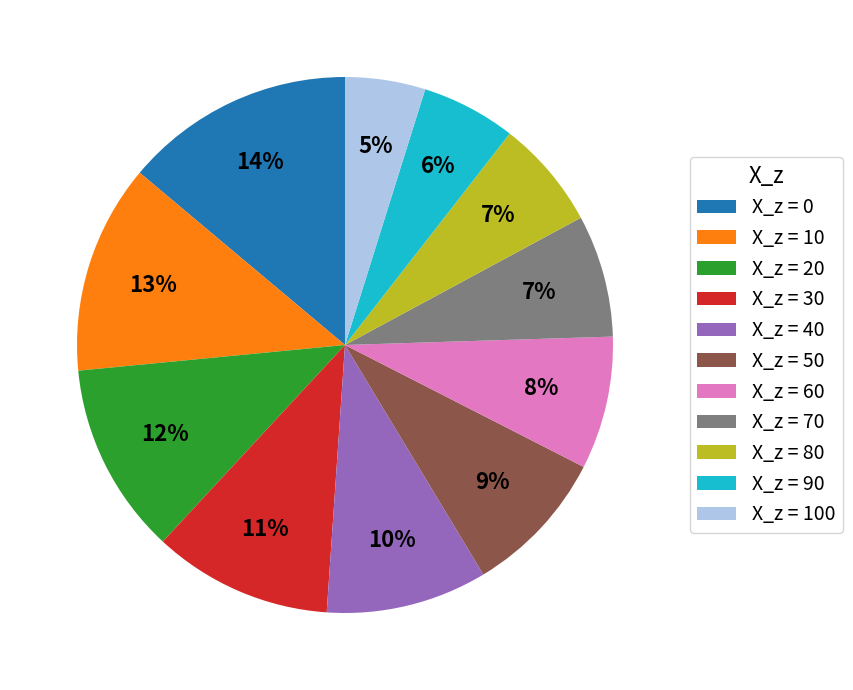

To the nearest percent, what percentage of the pie is X_z = 20?

12%